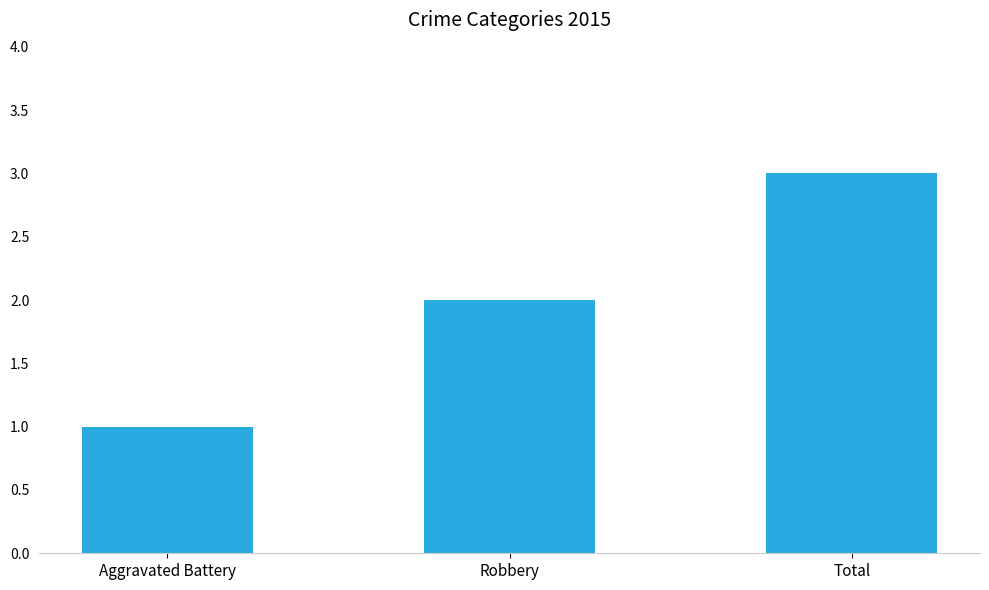

True or false: the data shows 2 at Total.

False